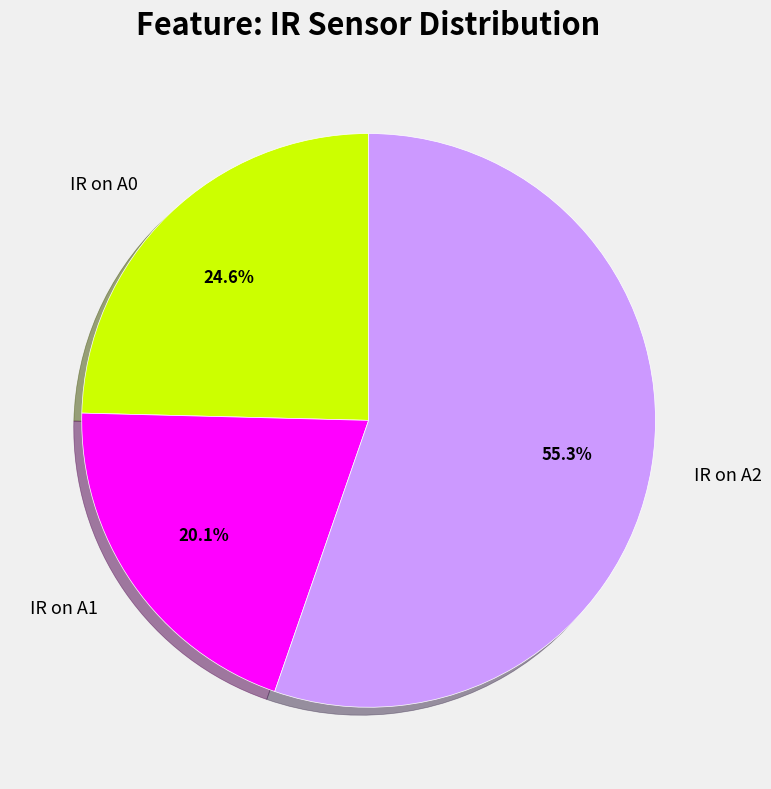

How many slices are in this pie chart?

3